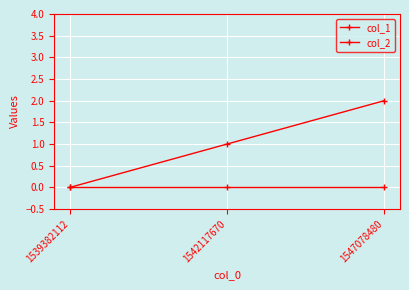

Rank the categories by col_2 value from lowest to highest.

1539382112, 1542117670, 1547078480